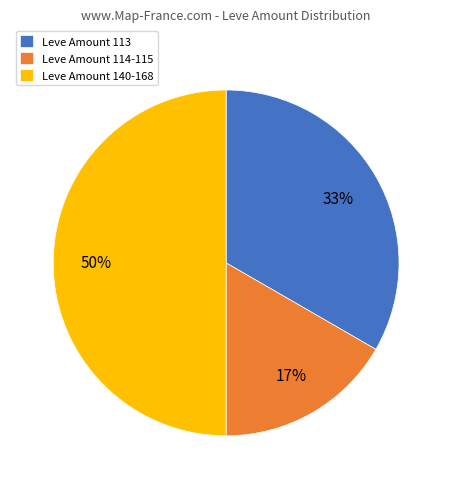

Approximately how many times larger is the value at Leve Amount 114-115 compared to Leve Amount 113?

0.5